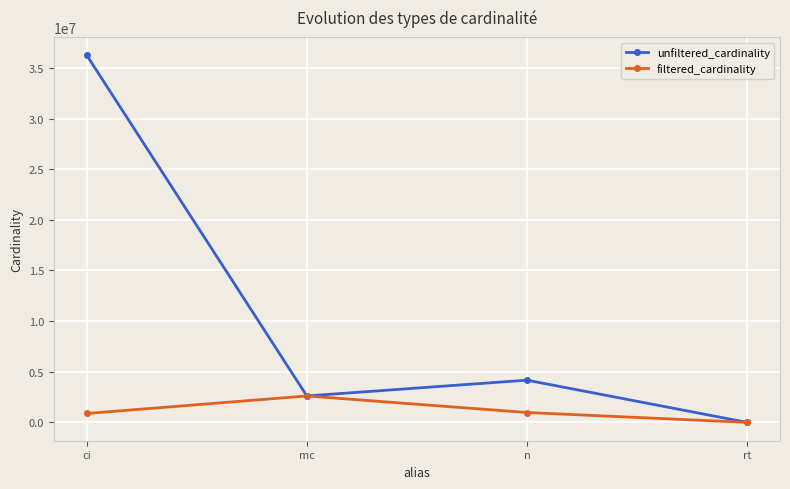

Count the number of categories in the chart.

4